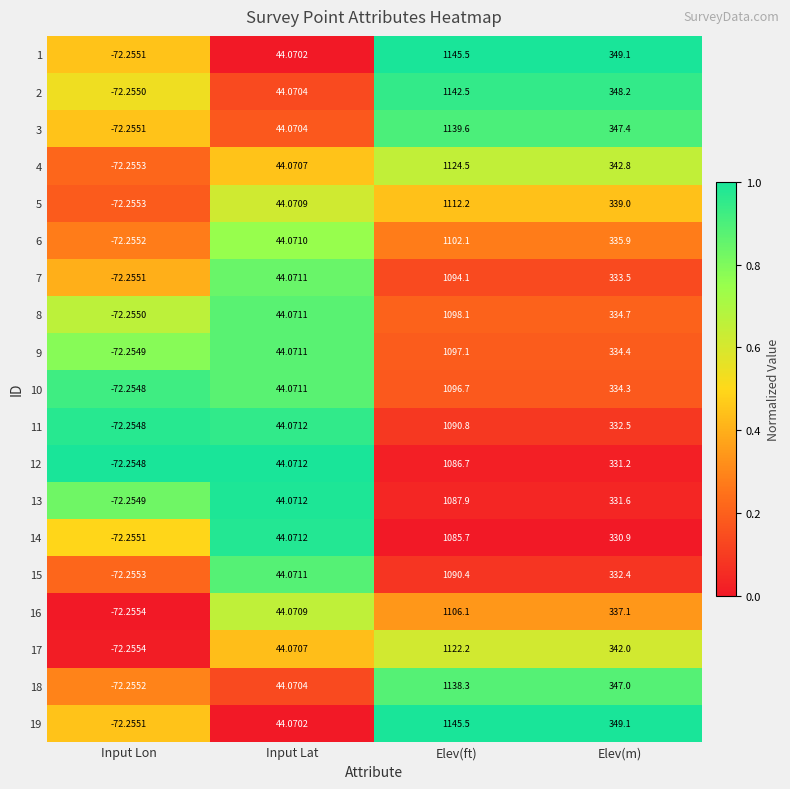

What is the spread (max minus min) of values at Elev(m)?

18.2